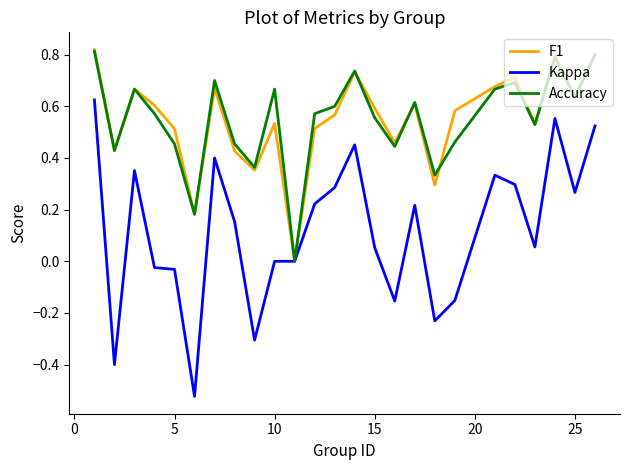

Which series has the largest range (max minus min)?

Kappa